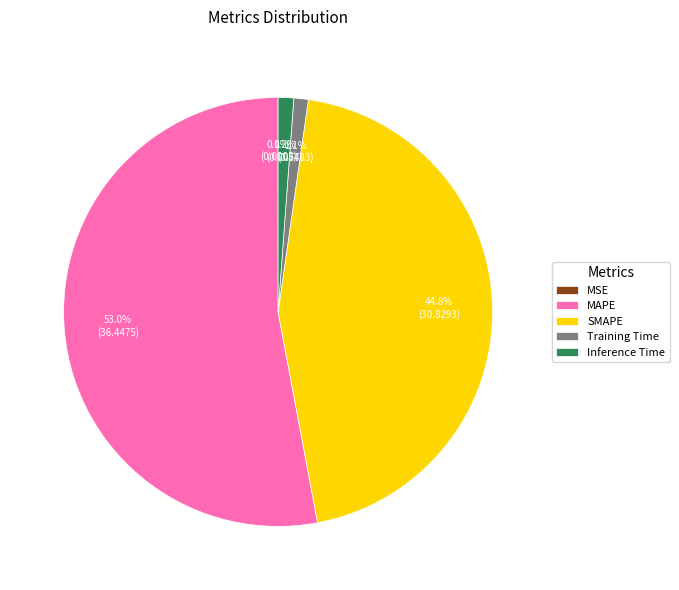

What is the total percentage of Training Time and MAPE?

54.0%